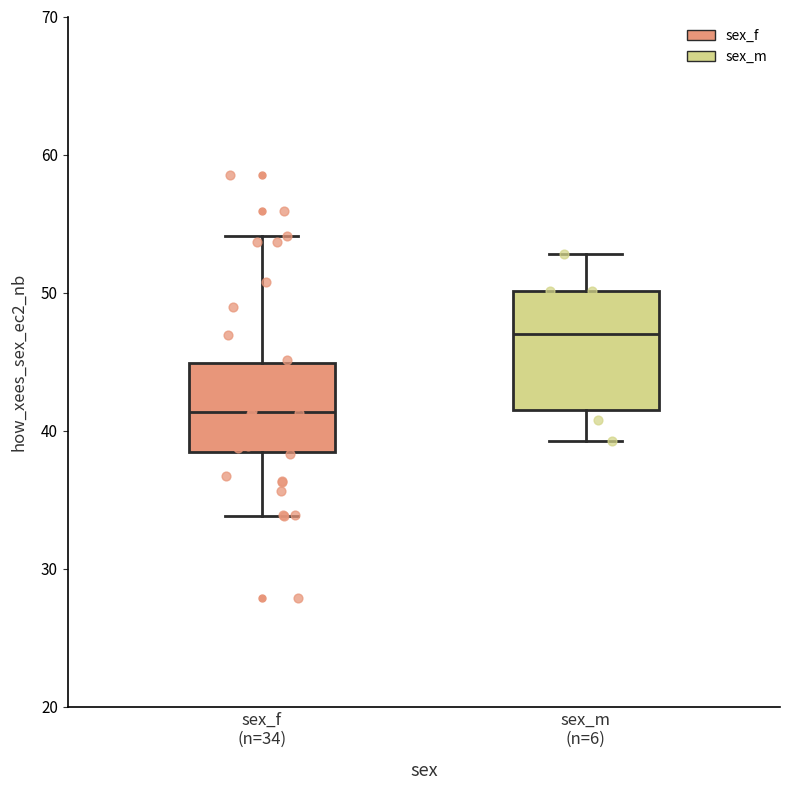

Comparing the boxes themselves (not the whiskers), which one is the tallest?

sex_m (n=6)